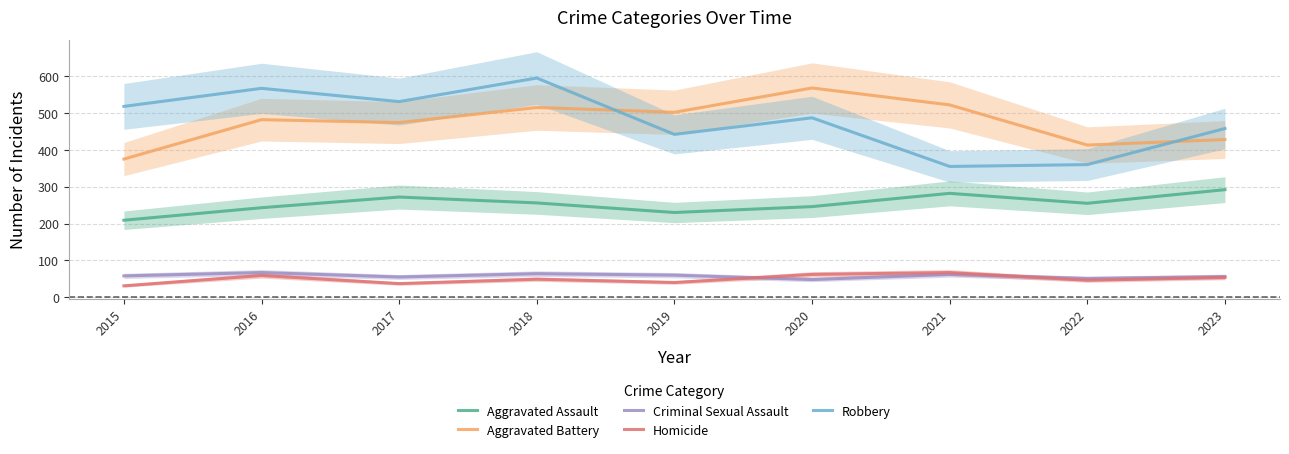

Which series has the largest total across all categories?

Robbery